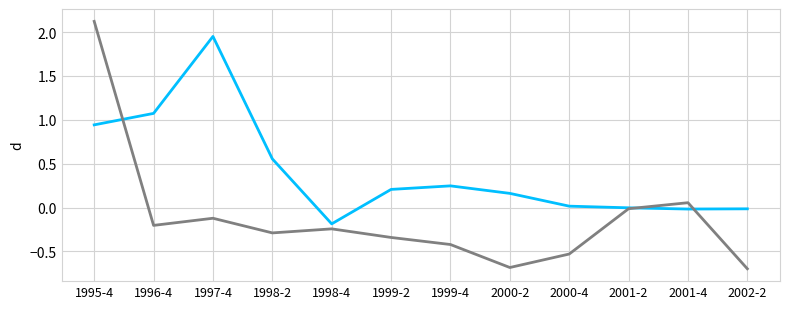

What is the greatest value displayed?

2.1